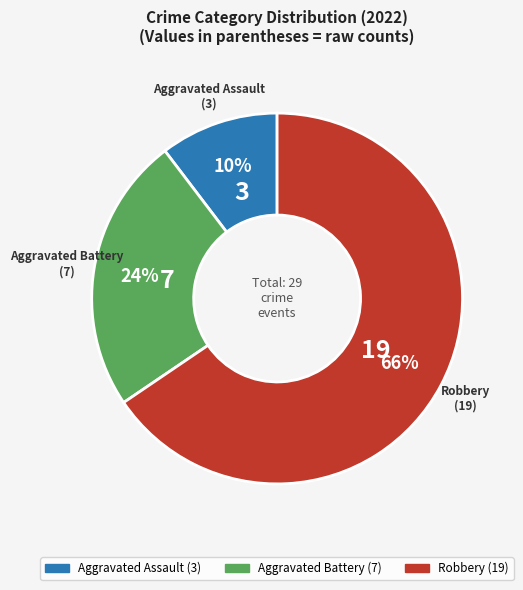

What is the ratio of the value at Aggravated Battery to the value at Robbery?

0.4